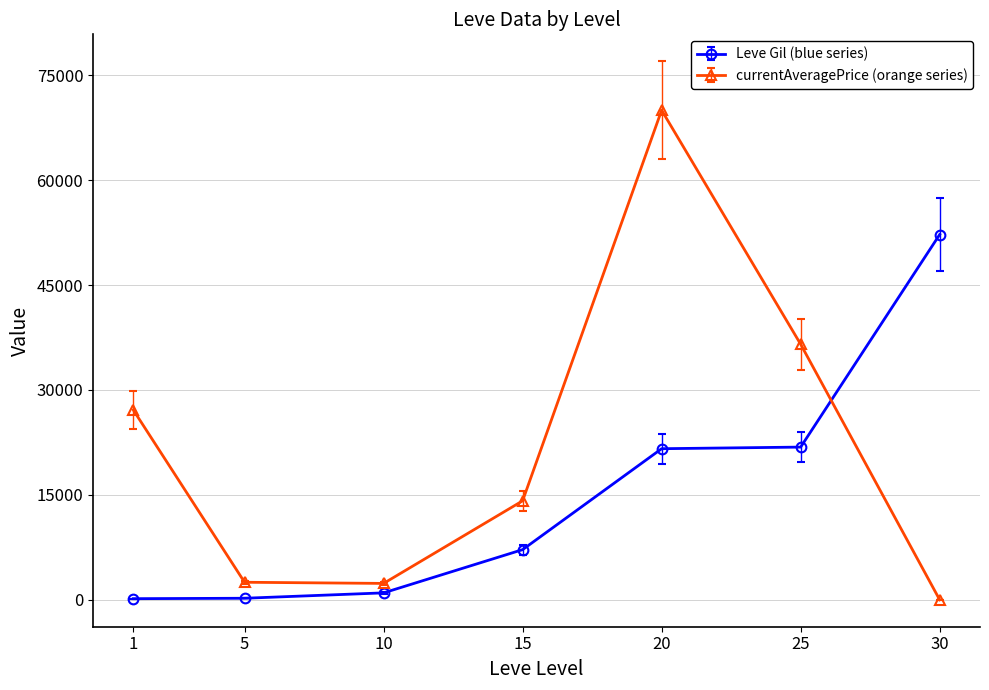

Which label corresponds to the largest value in the chart?

20